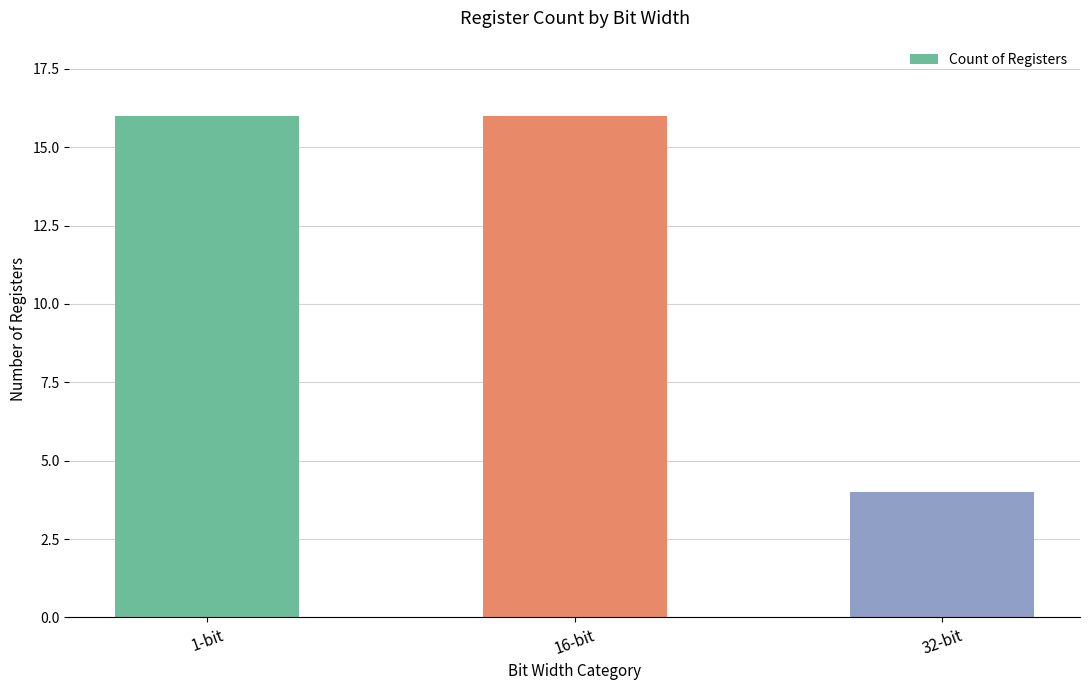

True or false: the data shows 3 at 32-bit.

False